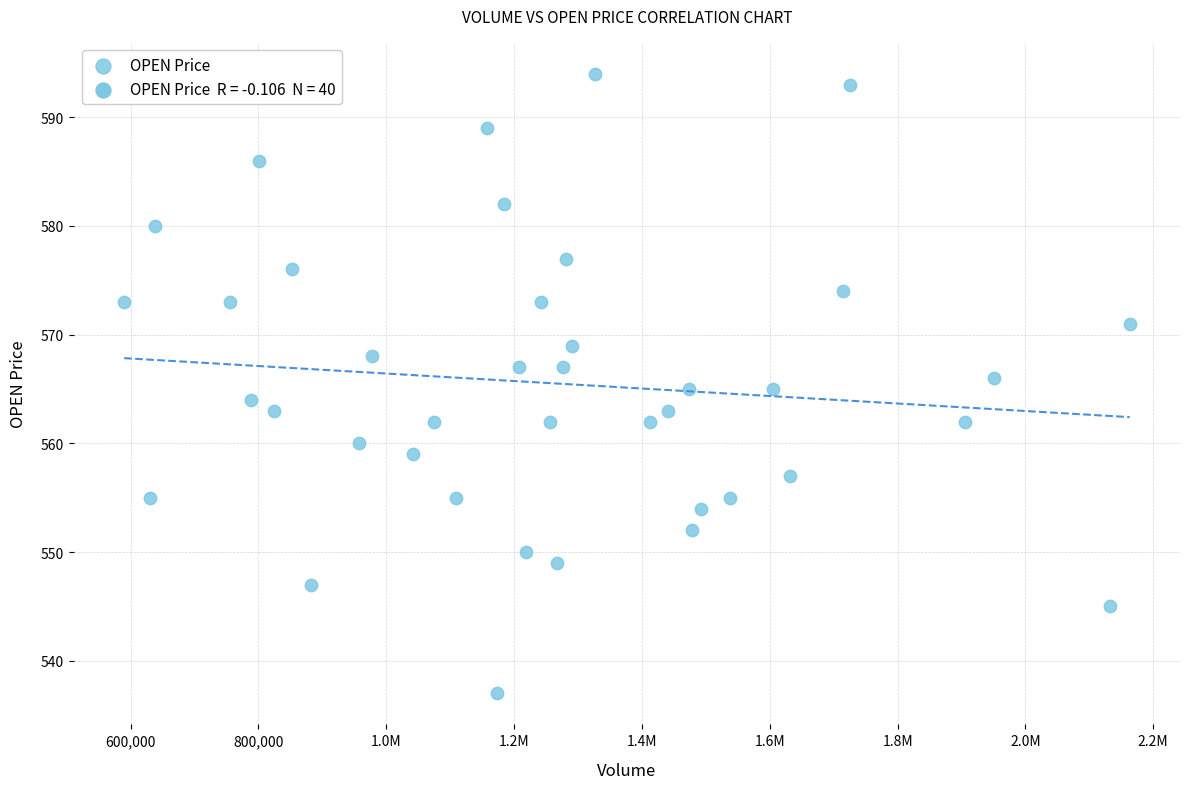

What is the range of Y values (max minus min)?

57